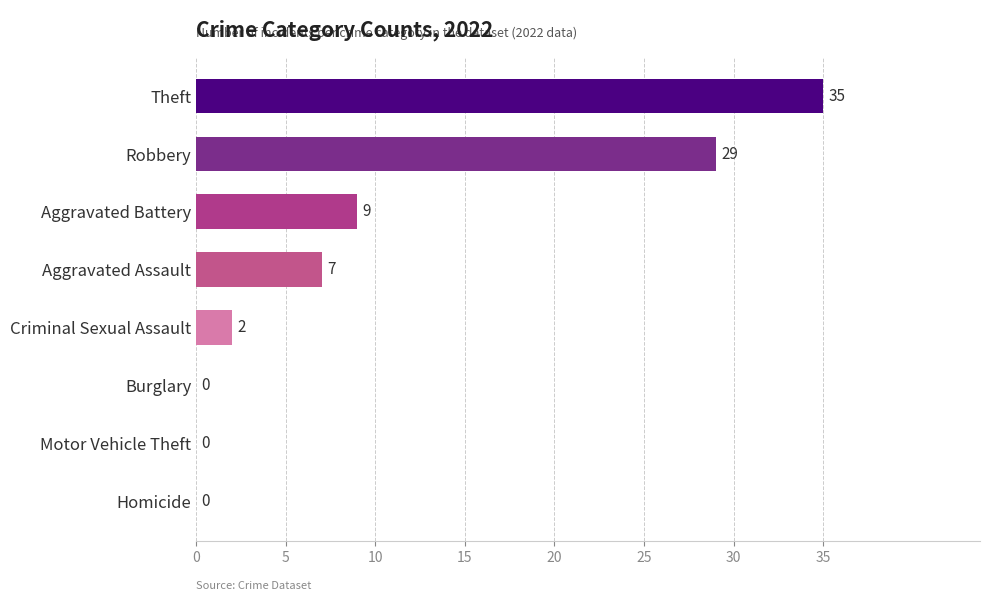

Which has a higher value, Homicide or Criminal Sexual Assault?

Criminal Sexual Assault